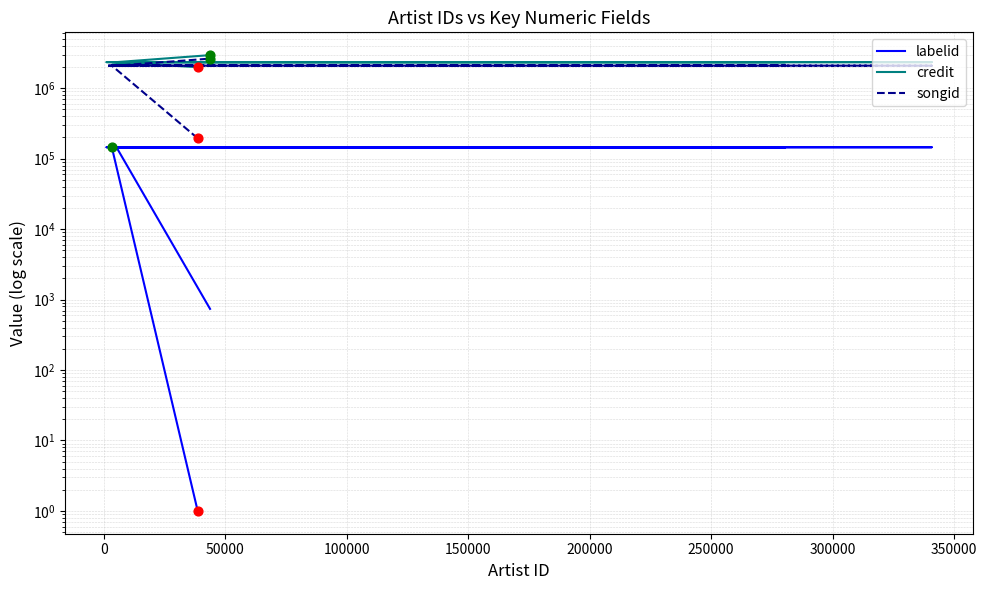

At how many categories does at least one series exceed 1380367?

12